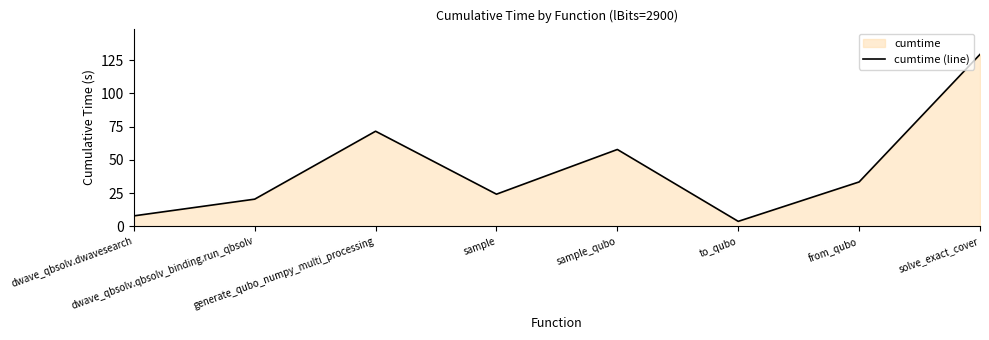

What is the difference between the second highest and minimum values?

67.8